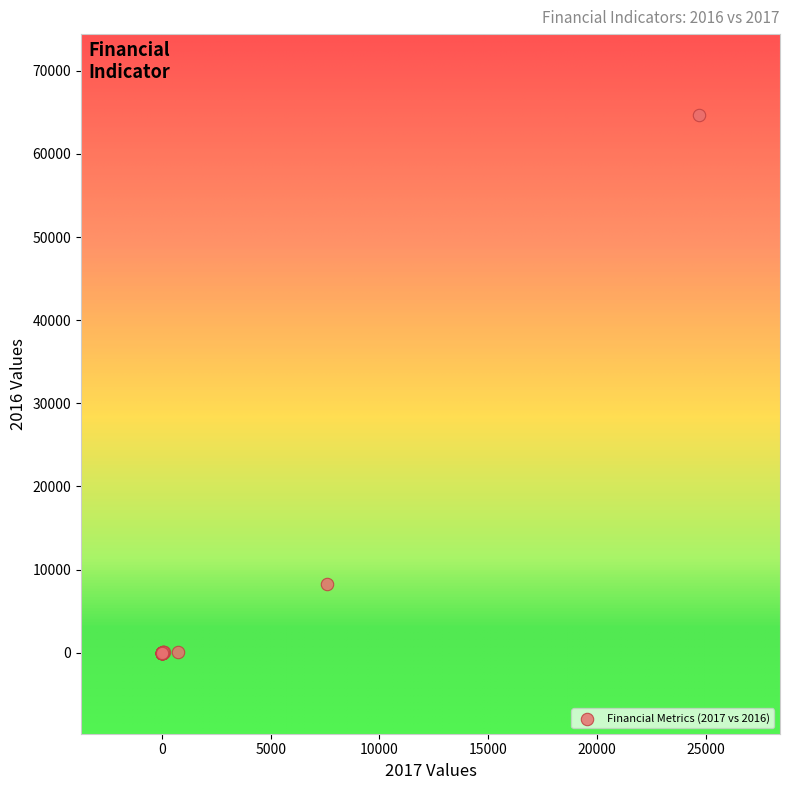

What Y value in the scatter plot is closest to 32338?

8283.5